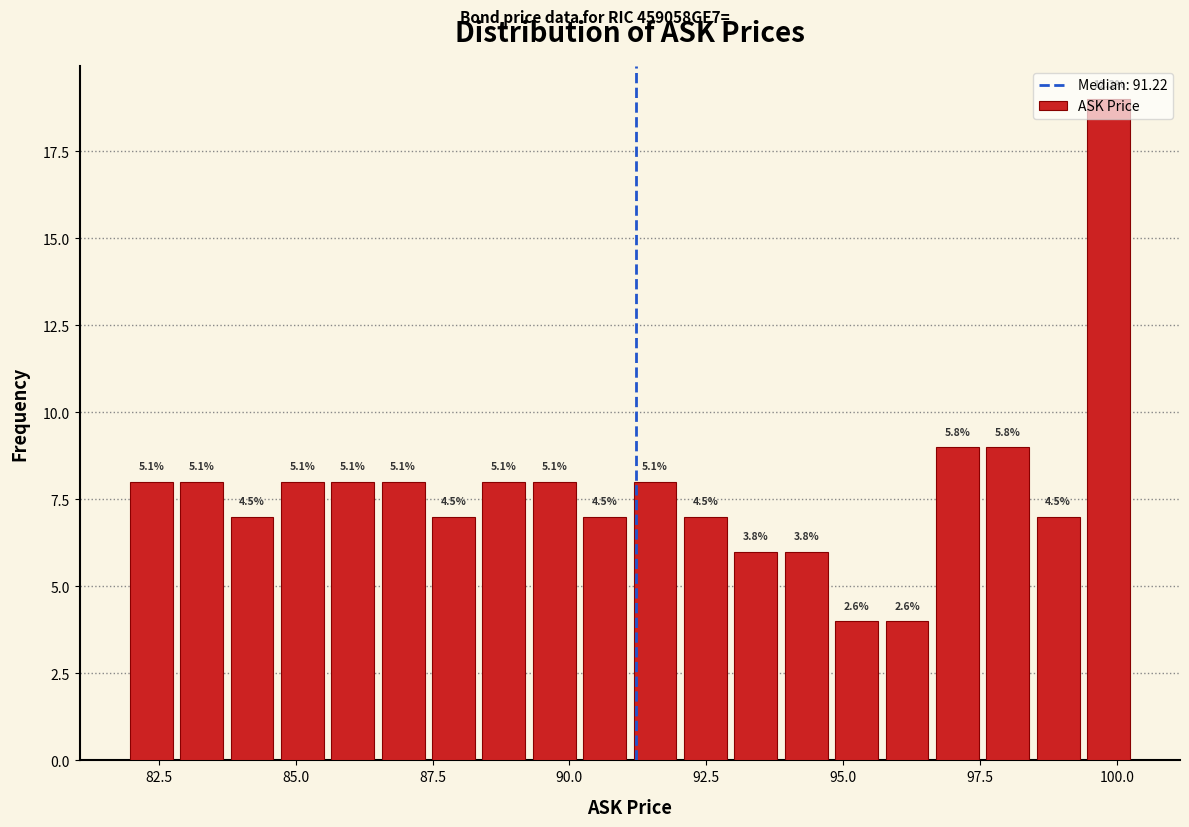

Around what value on the x-axis is the tallest bar? Give the approximate position of its centre, as read against the axis.

100.0